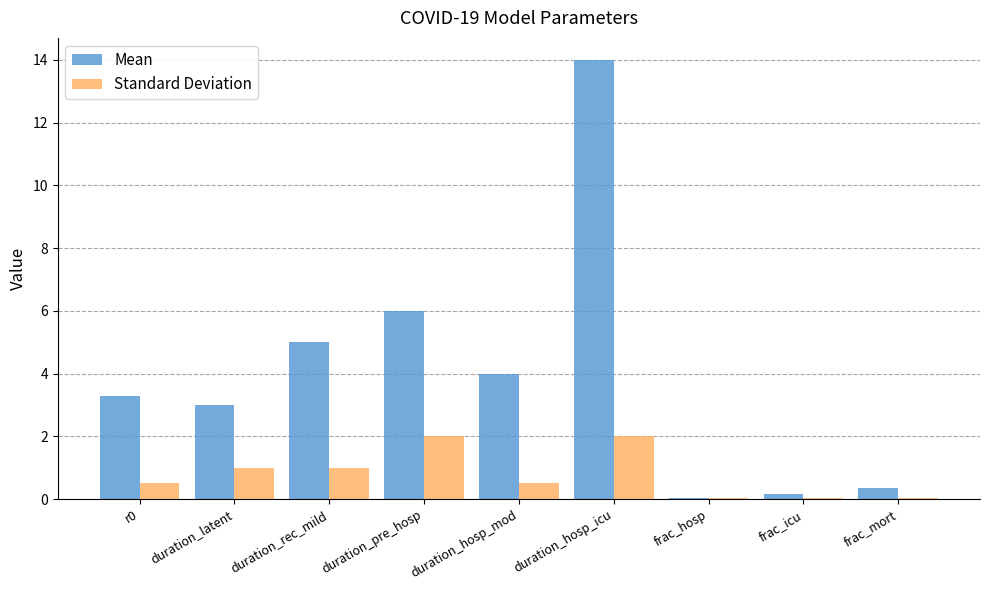

Which series has the largest total across all categories?

Mean